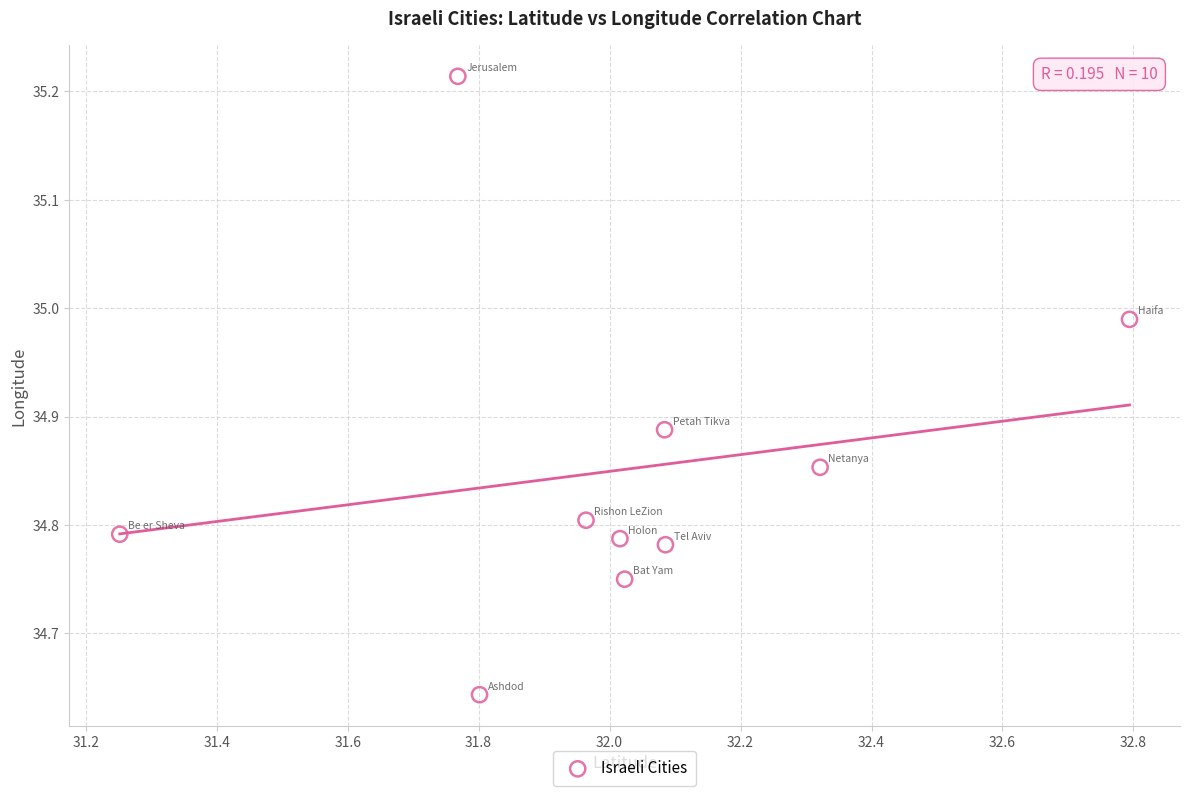

What is the range of X values (max minus min)?

1.5